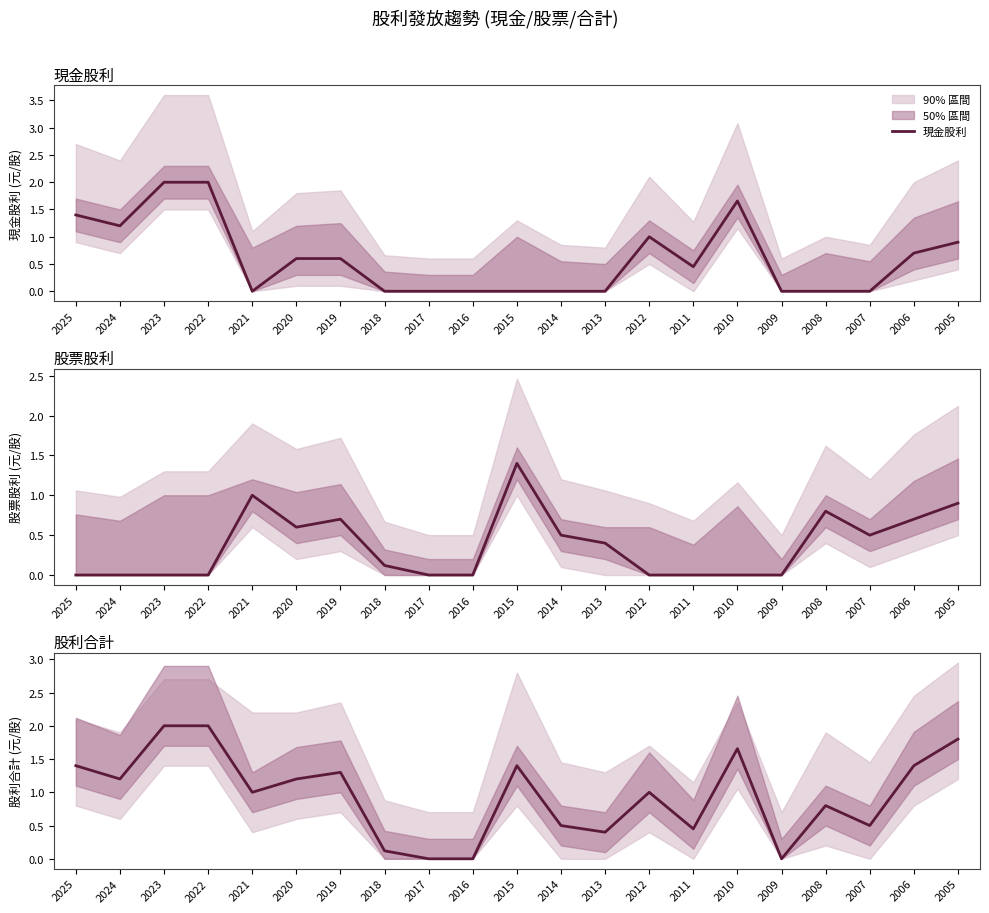

After their last crossing, which series has the higher values: 股票股利 or 現金股利?

現金股利